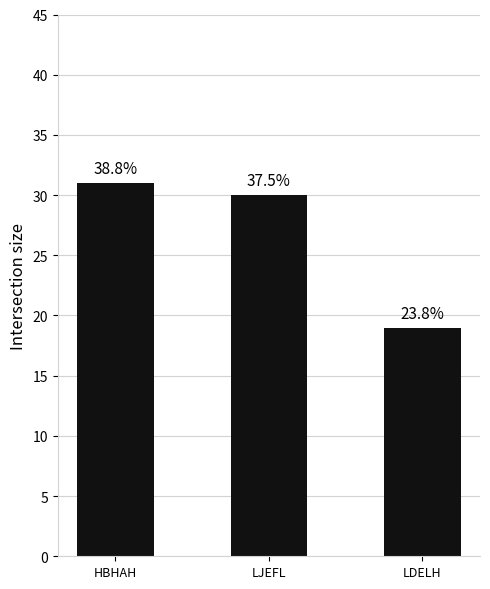

Reading left to right, transcribe all the data shown in this chart.

HBHAH=31	LJEFL=30	LDELH=19